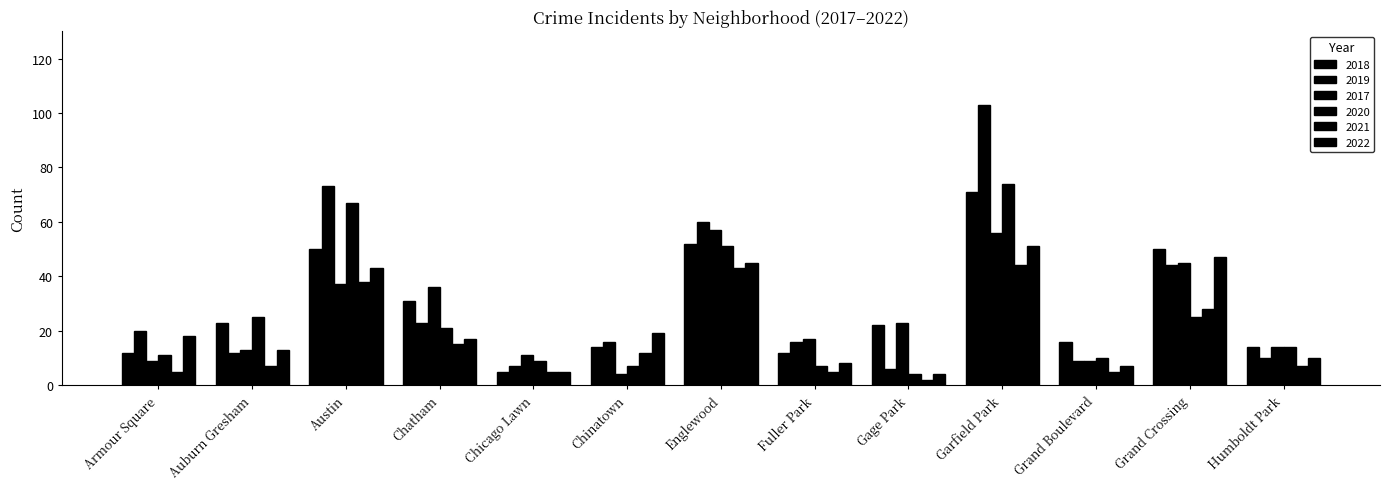

How many bars are there in each group?

6